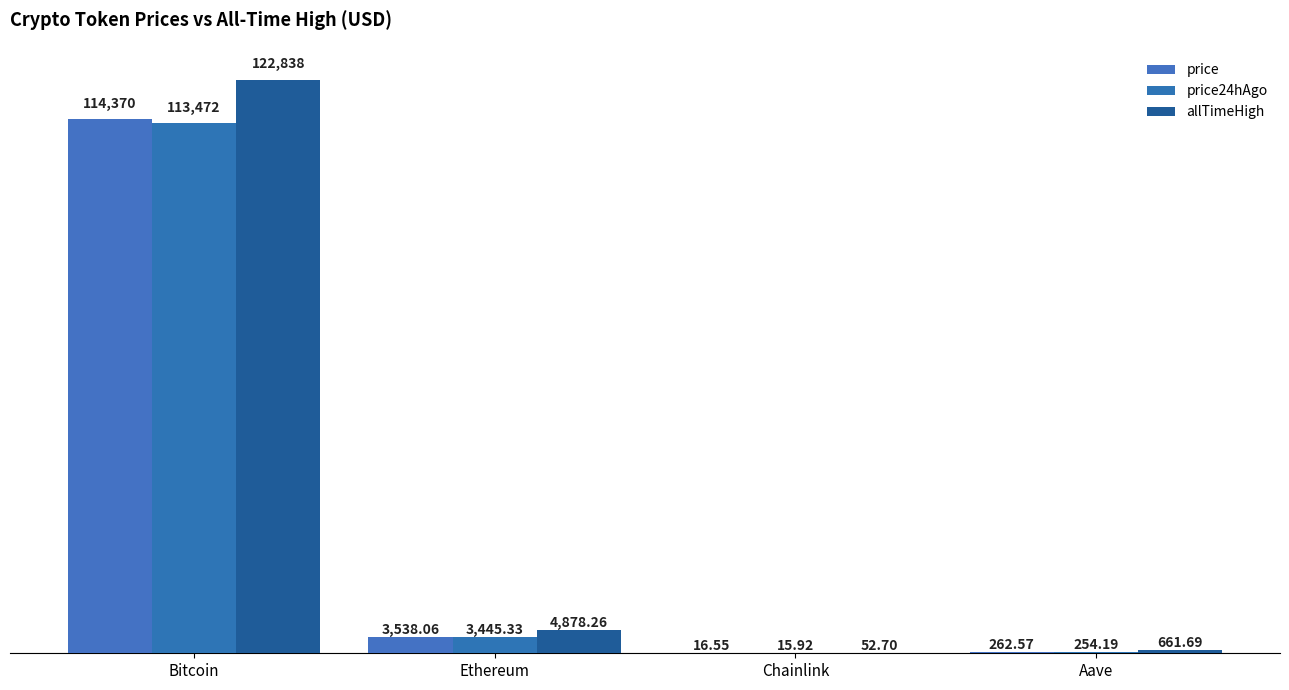

What is the greatest value displayed?

122838.0